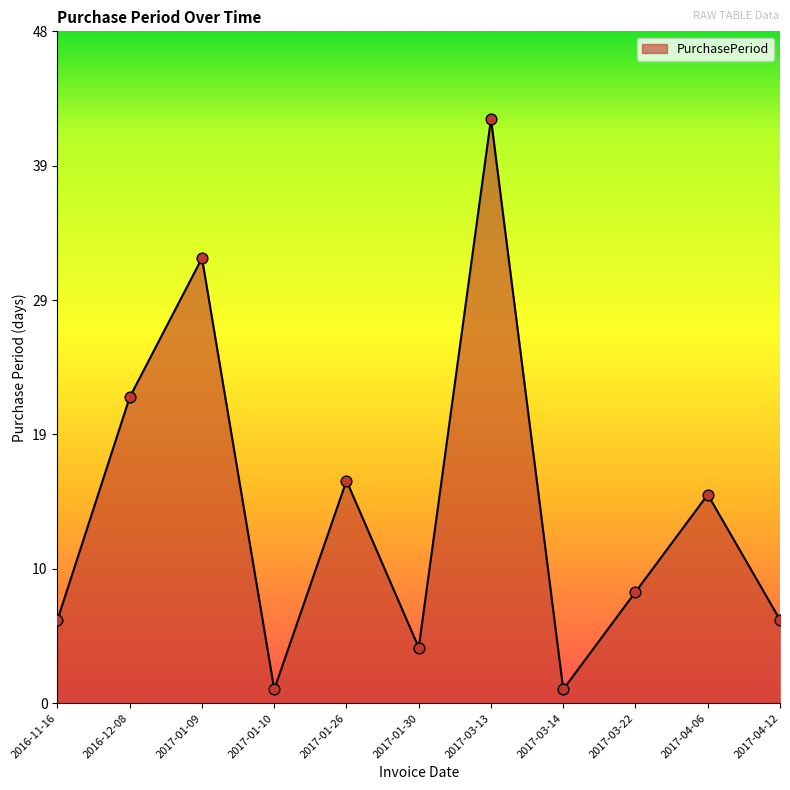

What is the change in value from 2017-01-09 to 2017-03-22?

-24